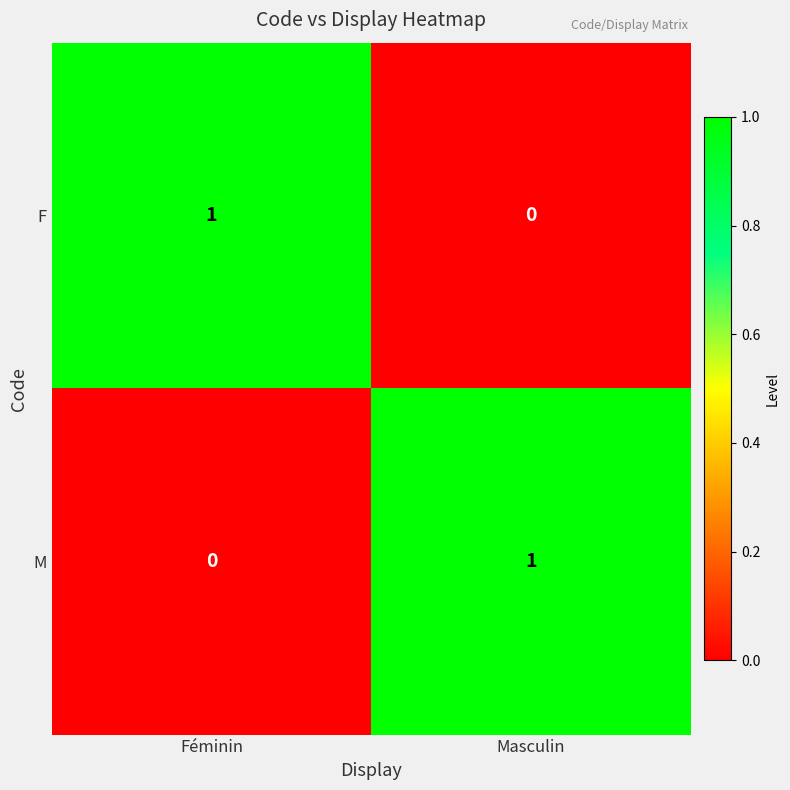

How many values in M are above zero?

1